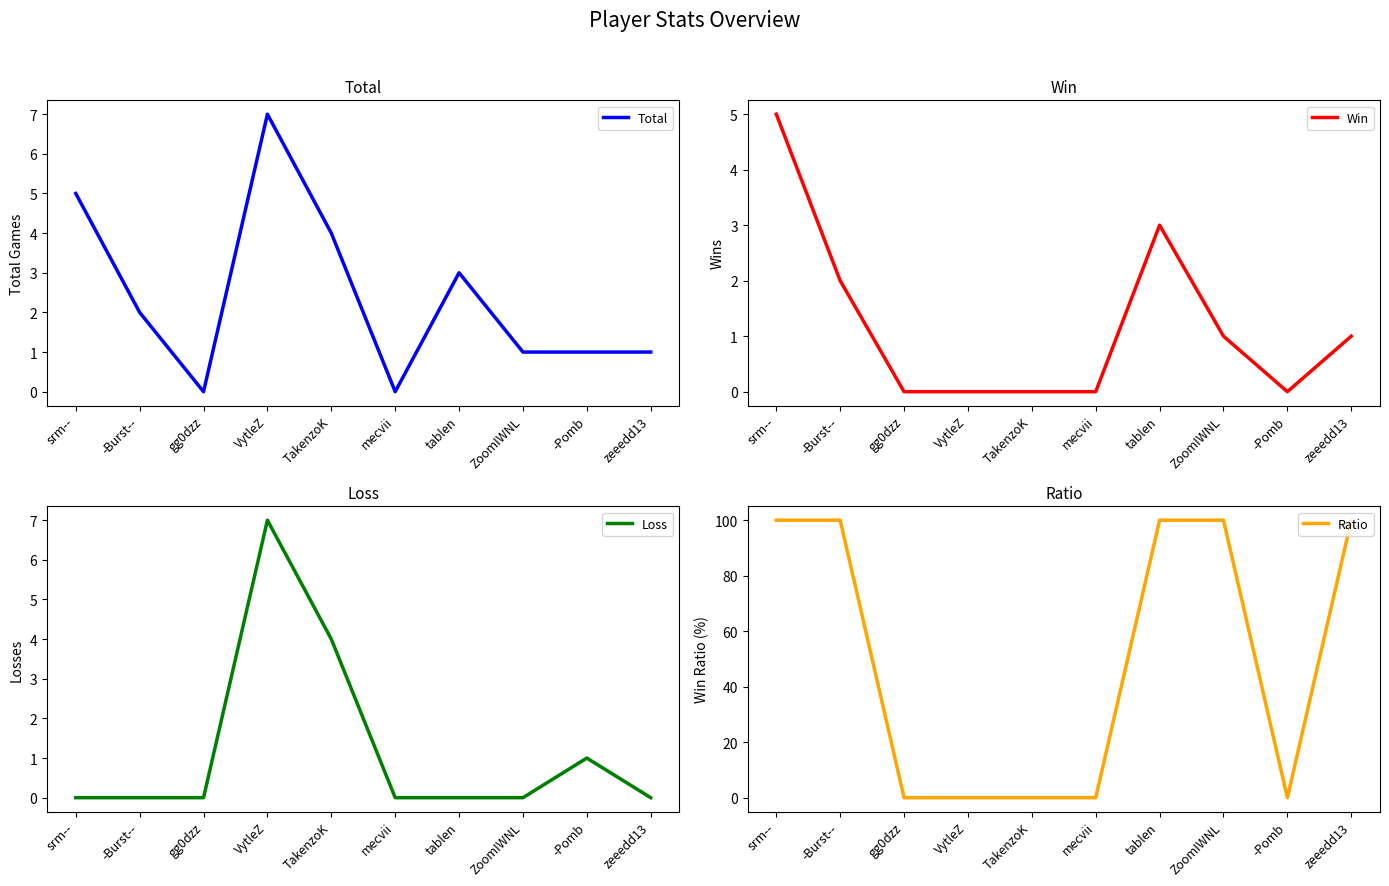

At which category does the chart reach its peak across all series?

srm--